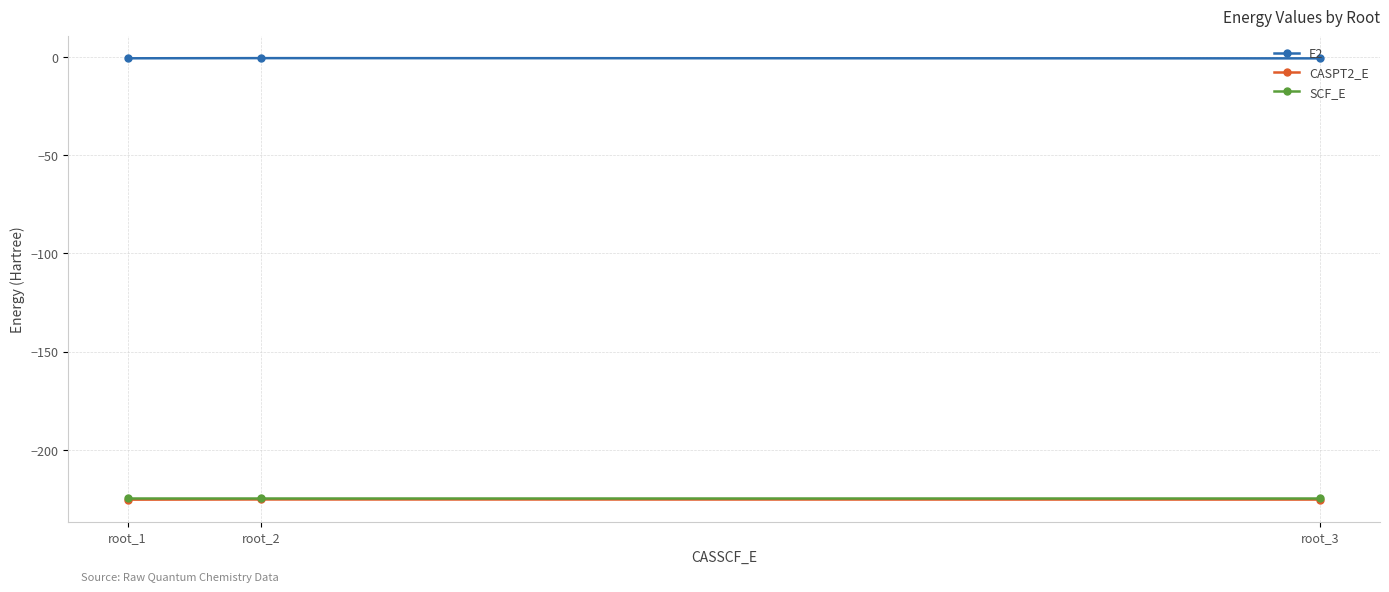

What is the smallest value displayed?

-225.3